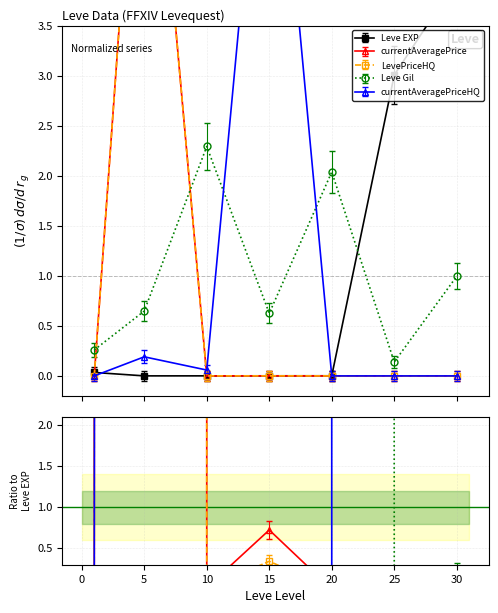

What is the sum of all Leve EXP values?

7.9